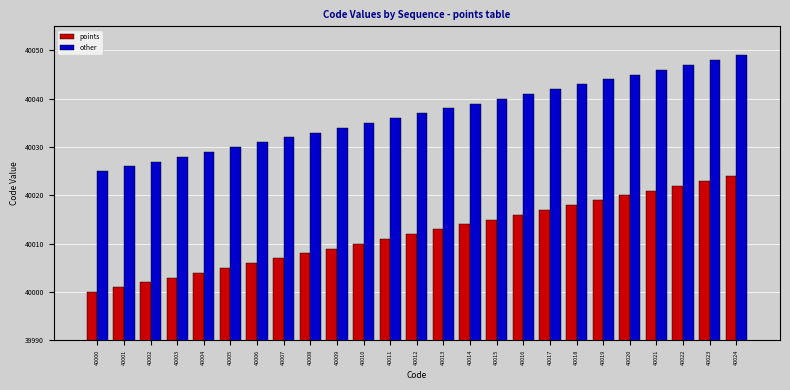

What is the difference between the second highest and second lowest values in the points series?

22